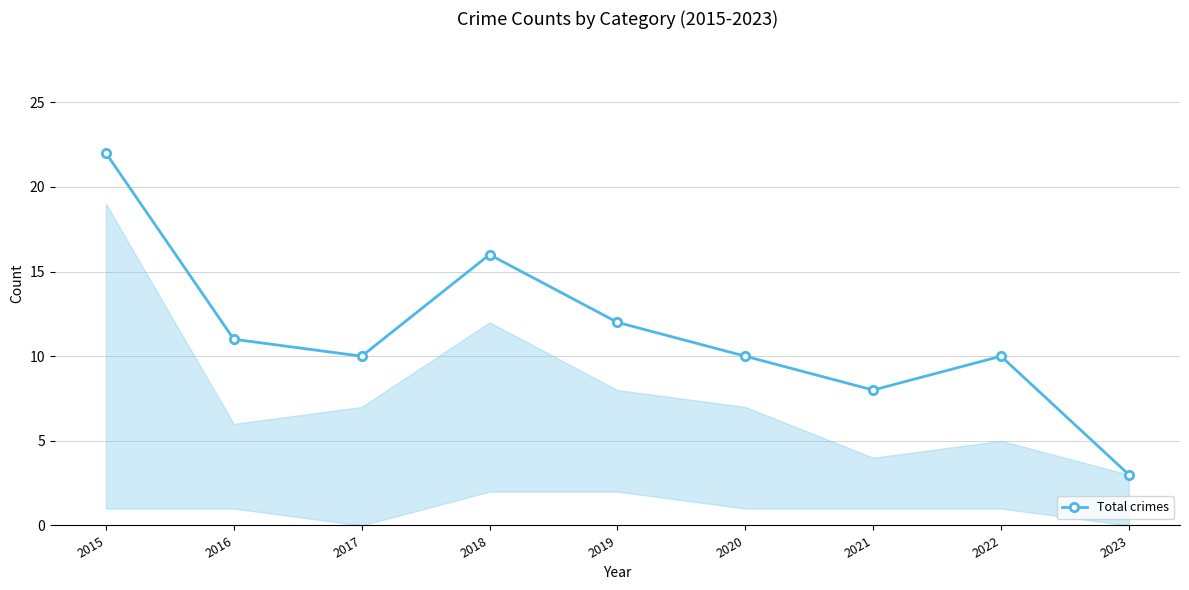

The value at 2023 is 1. True or false?

False